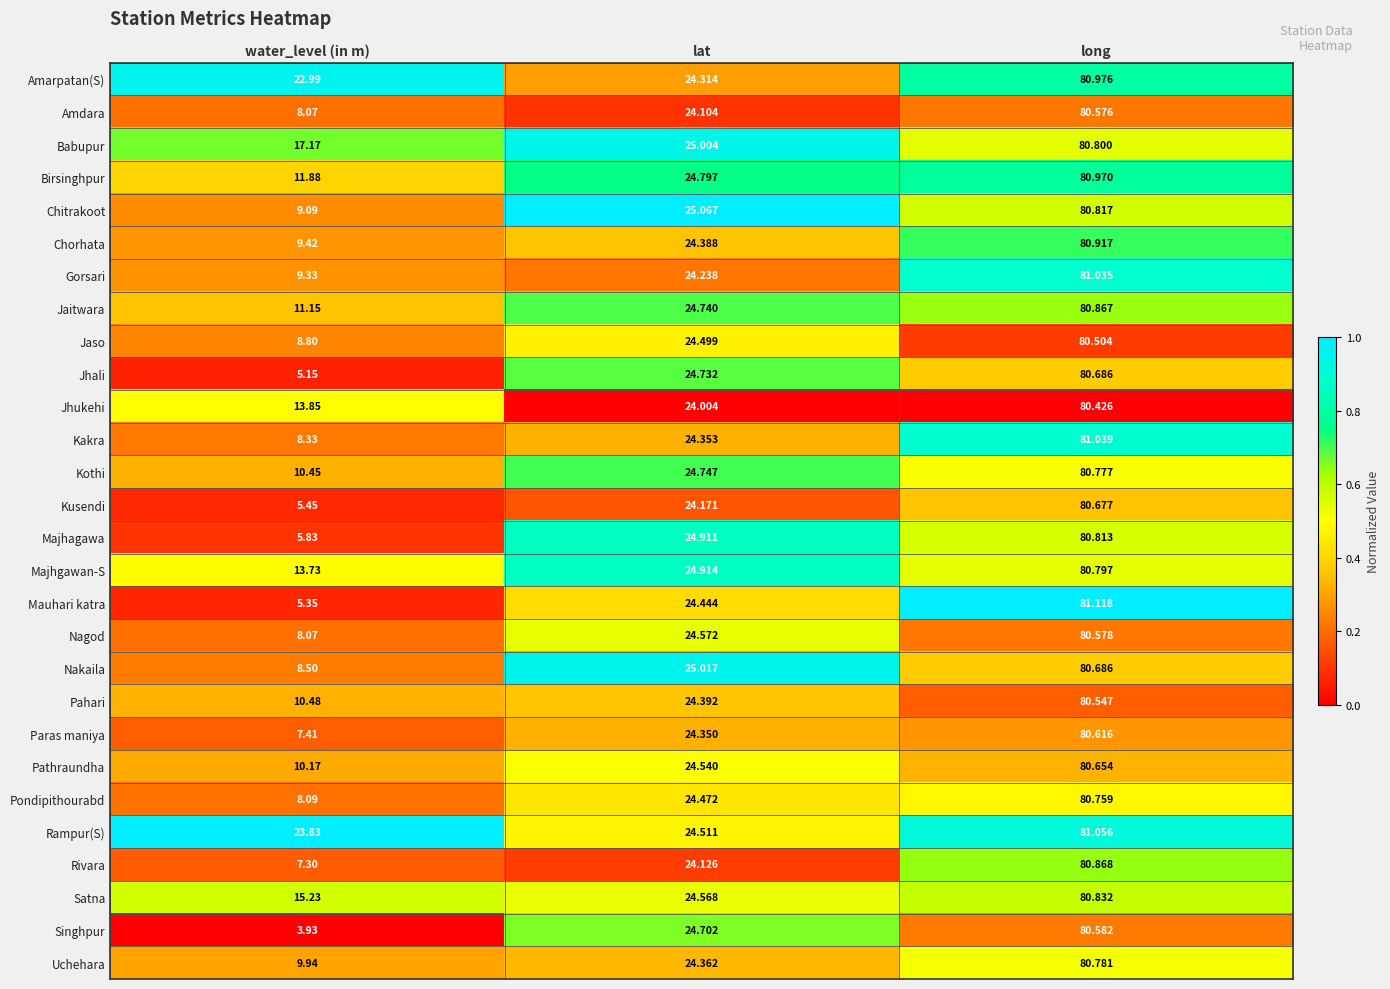

At which label does Majhgawan-S reach its peak?

long